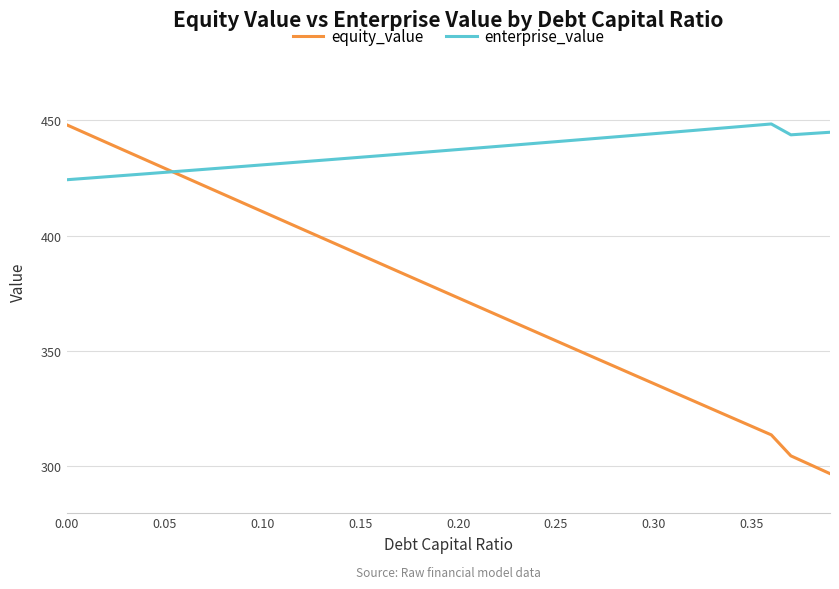

Which series has the largest range (max minus min)?

equity_value